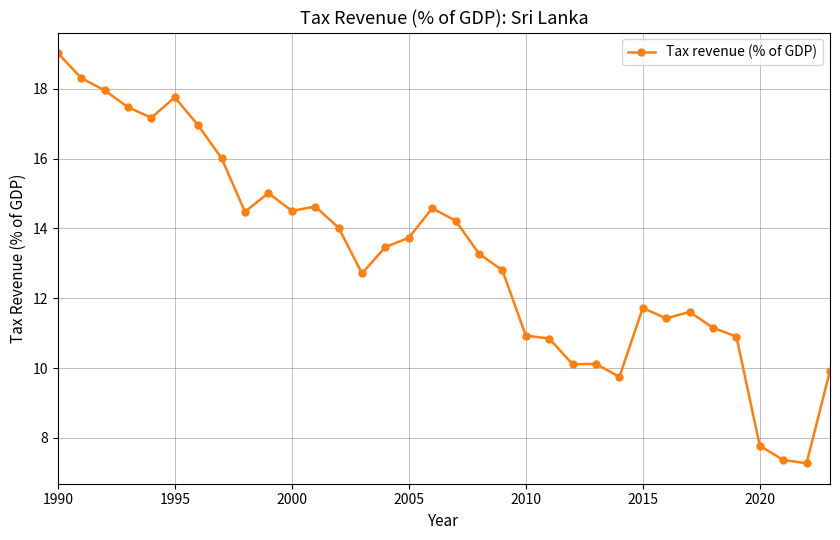

What is the value of the 30th point from the left?

10.9